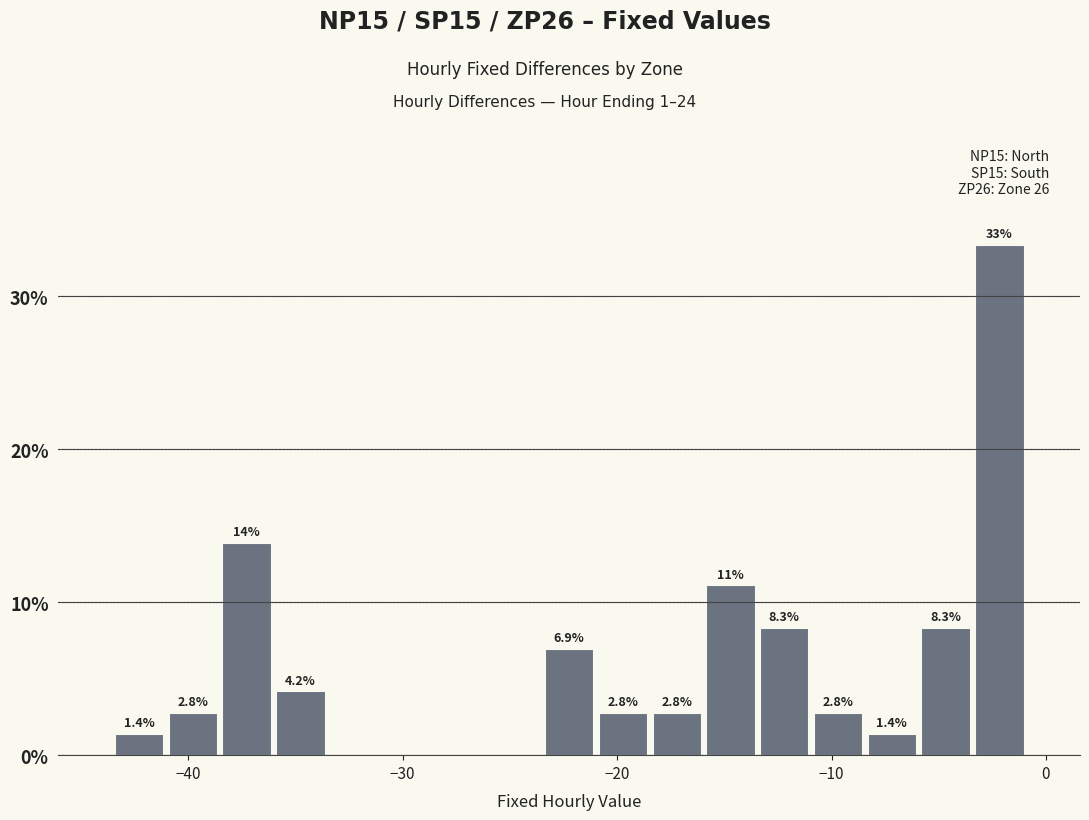

Read against the x-axis, roughly where is the centre of the tallest bar?

-2